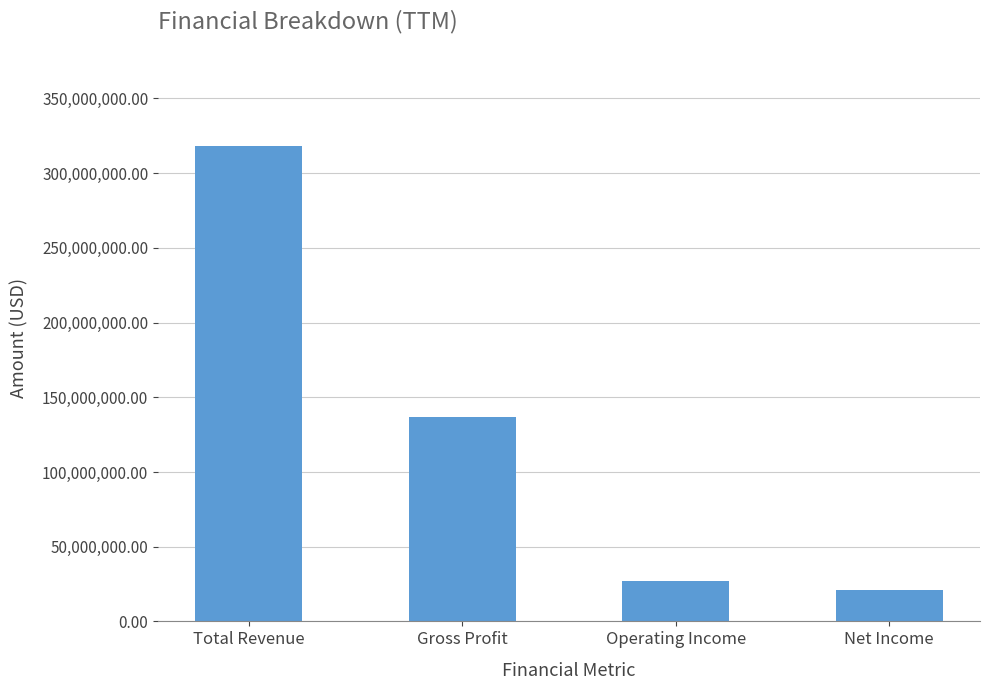

What is the sum of all values?

502924000